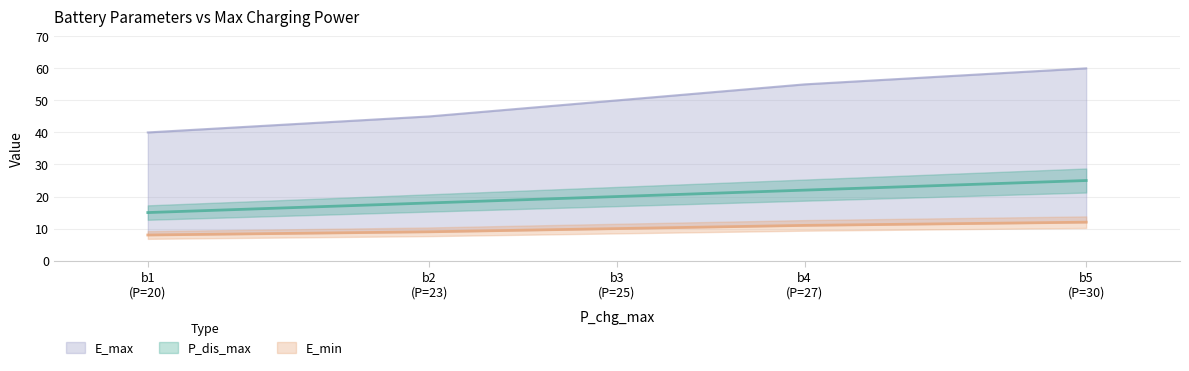

True or false: E_min has more than 2 points higher than both neighbors.

False